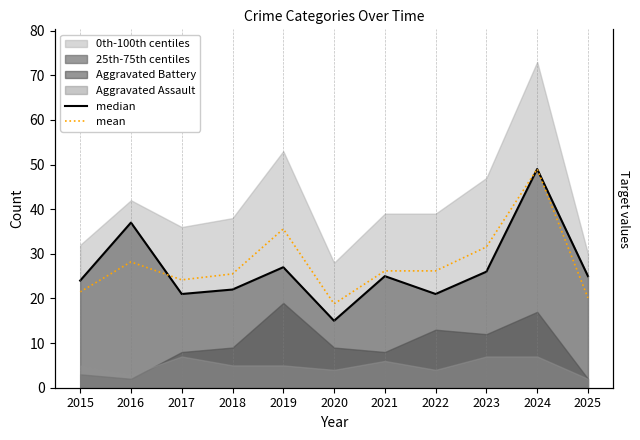

Does the chart have visible grid lines?

No